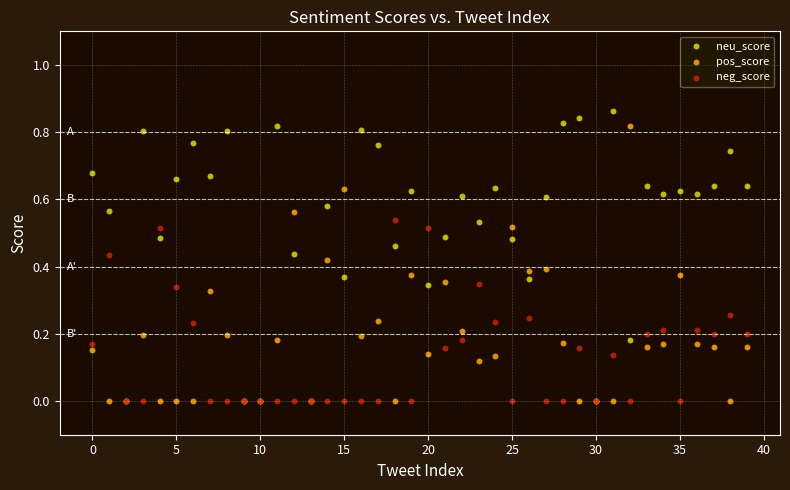

Which series has the largest Y range (max minus min)?

neu_score